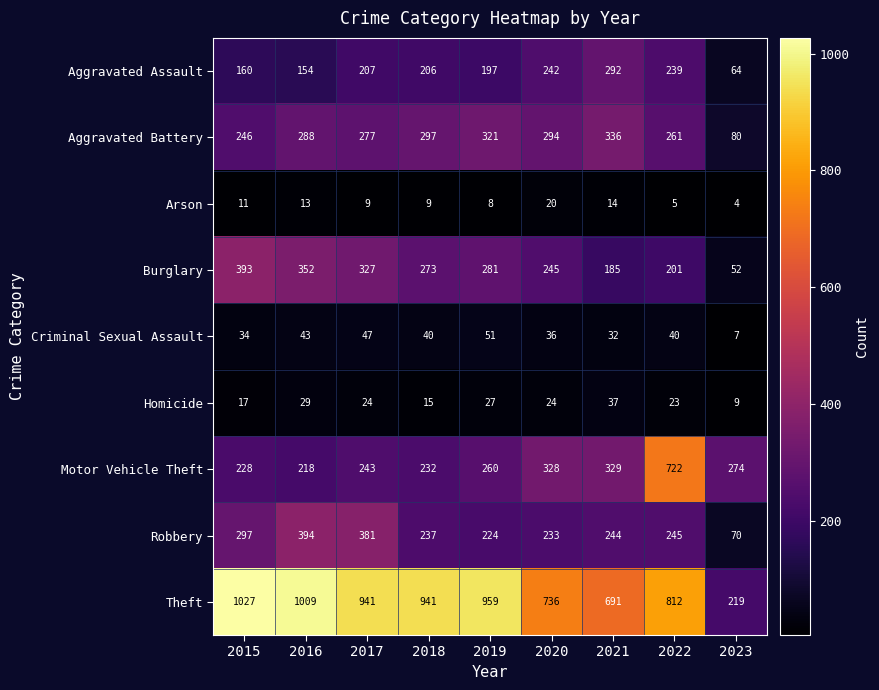

Read the Motor Vehicle Theft value at 2020, to the nearest 100.

300